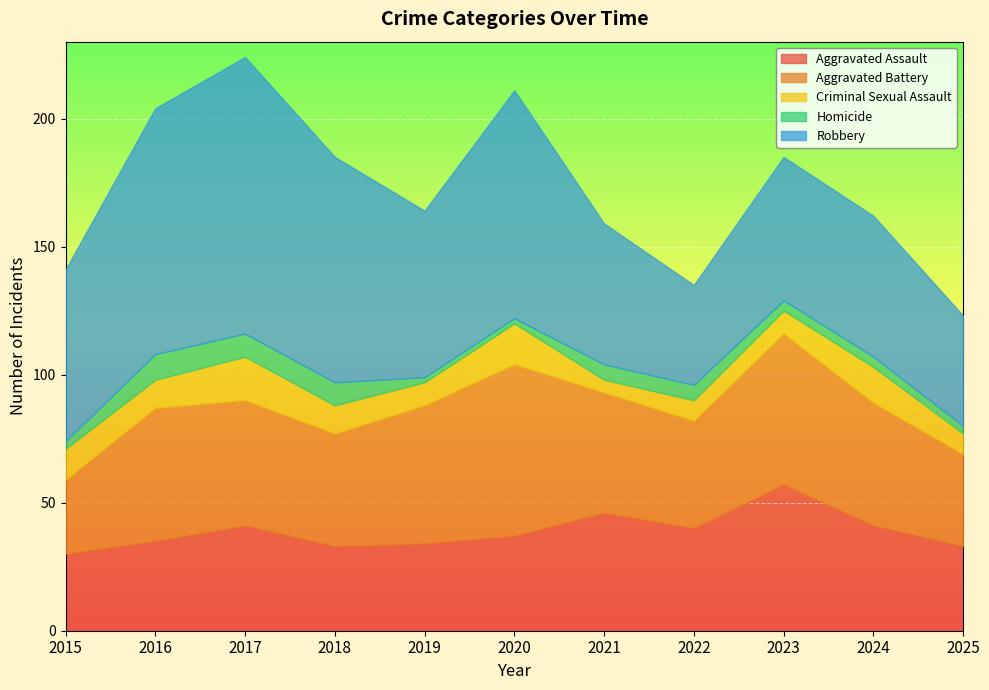

What is the greatest value displayed?

108